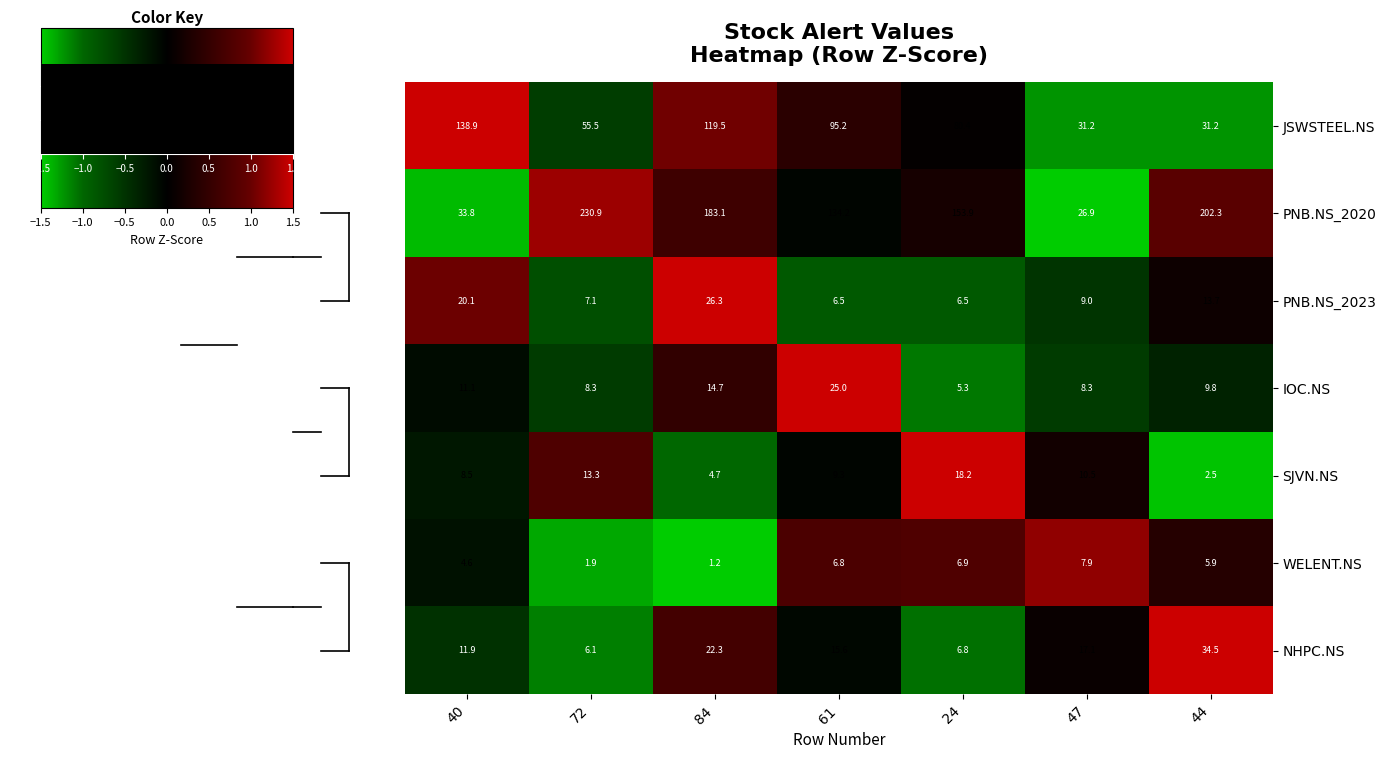

At how many categories does at least one series exceed 1?

7